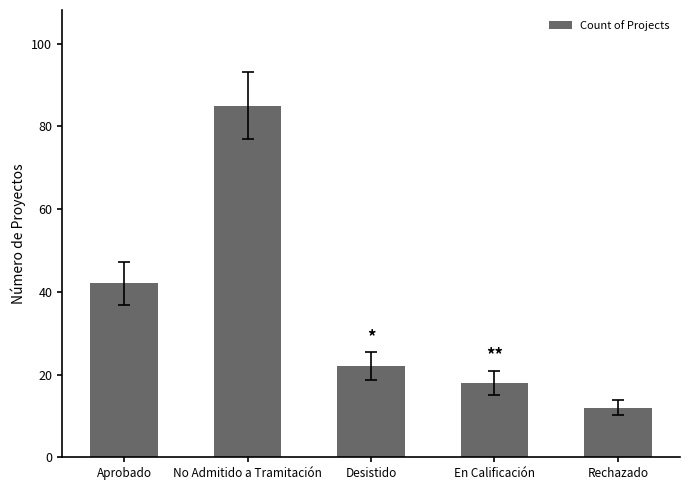

Is it true that the value at Desistido is 22?

True